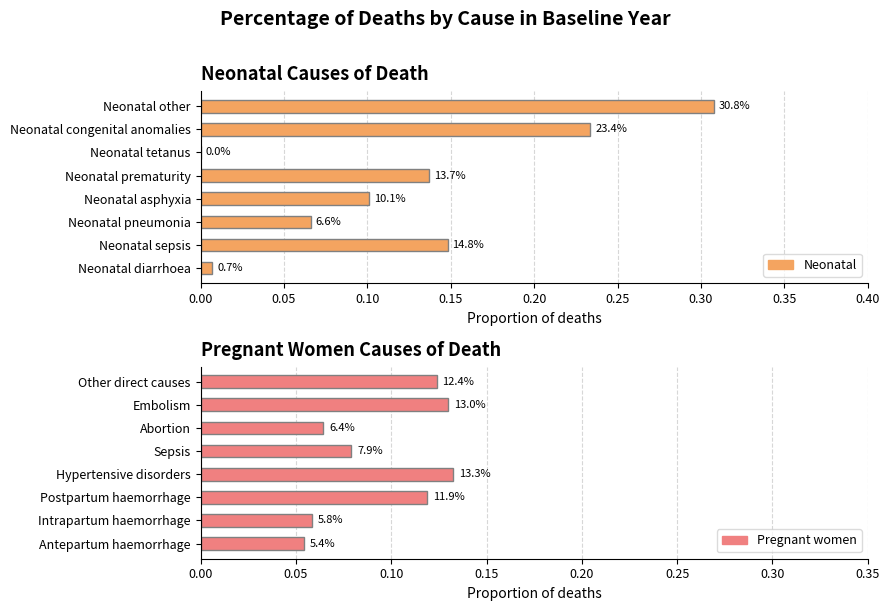

How many bars are there in total?

16